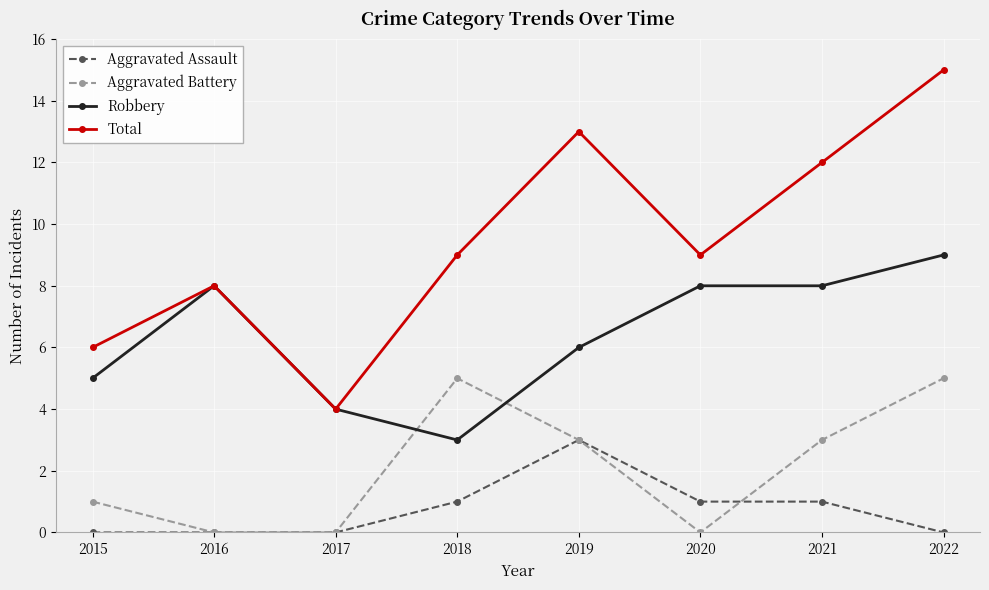

What is the average value of the Aggravated Assault series?

1